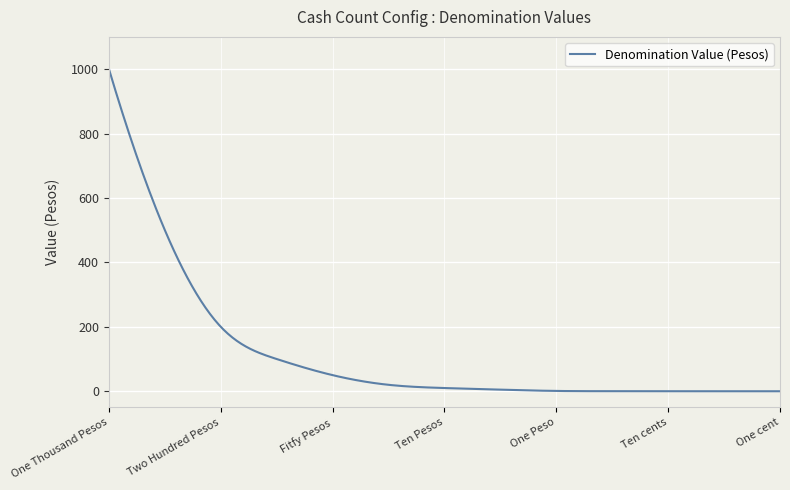

What is the difference between the maximum and minimum values?

1000.0